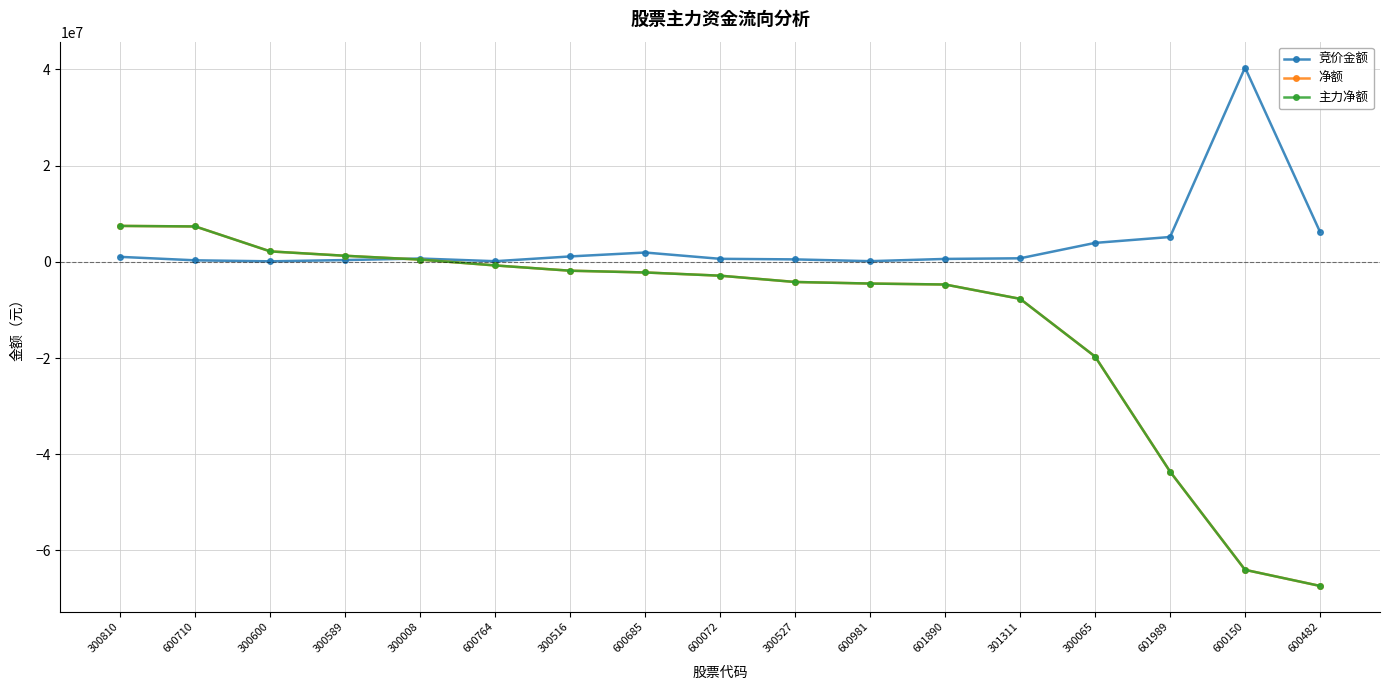

True or false: 净额 has more than 0 interior local peaks.

False